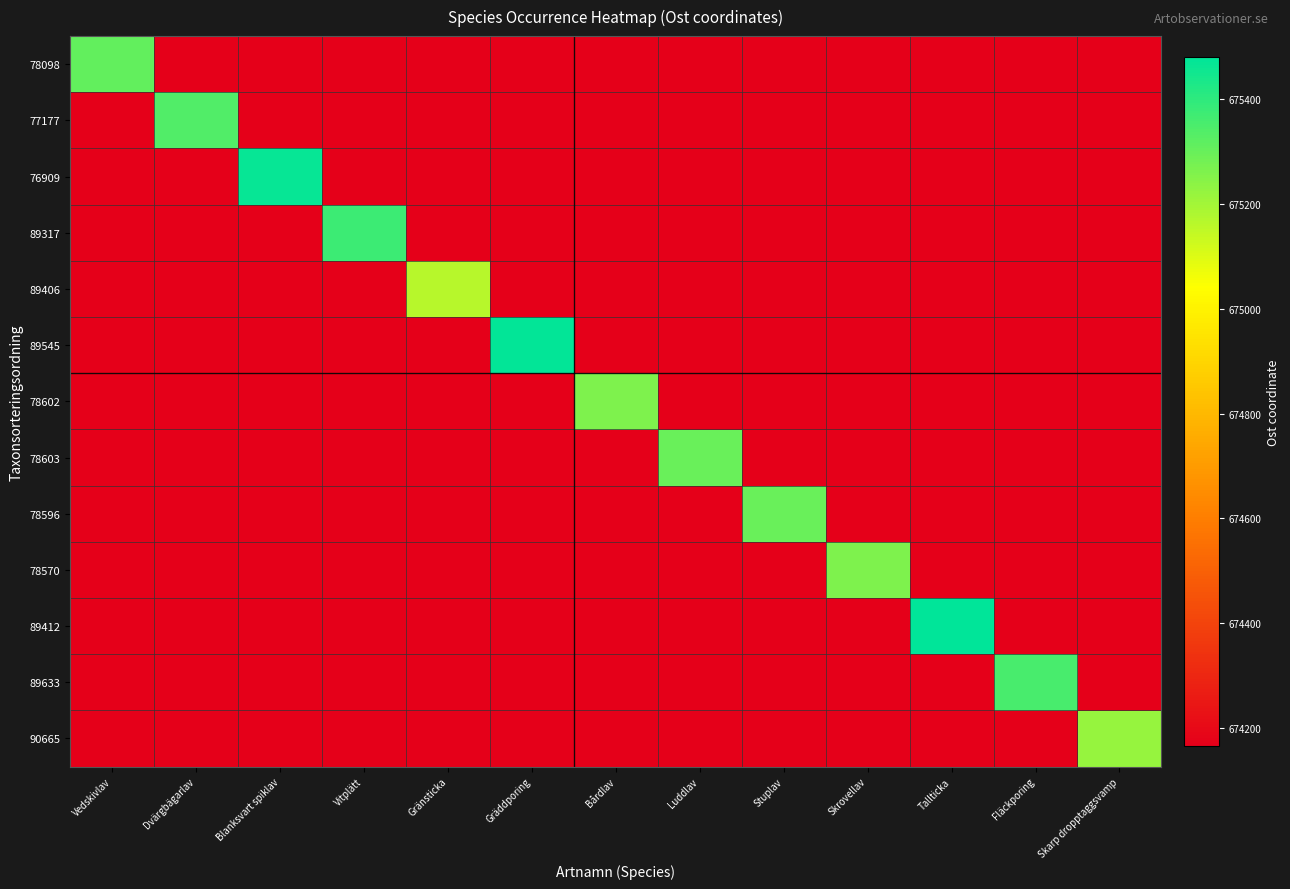

Reading left to right, list all the values displayed in this chart.

78098: Vedskivlav=675308.8	Dvärgbägarlav=674165.6	Blanksvart spiklav=674165.6	Vitplätt=674165.6	Gränsticka=674165.6	Gräddporing=674165.6	Bårdlav=674165.6	Luddlav=674165.6	Stuplav=674165.6	Skrovellav=674165.6	Tallticka=674165.6	Fläckporing=674165.6	Skarp dropptaggsvamp=674165.6
77177: Vedskivlav=674165.6	Dvärgbägarlav=675341.8	Blanksvart spiklav=674165.6	Vitplätt=674165.6	Gränsticka=674165.6	Gräddporing=674165.6	Bårdlav=674165.6	Luddlav=674165.6	Stuplav=674165.6	Skrovellav=674165.6	Tallticka=674165.6	Fläckporing=674165.6	Skarp dropptaggsvamp=674165.6
76909: Vedskivlav=674165.6	Dvärgbägarlav=674165.6	Blanksvart spiklav=675469.4	Vitplätt=674165.6	Gränsticka=674165.6	Gräddporing=674165.6	Bårdlav=674165.6	Luddlav=674165.6	Stuplav=674165.6	Skrovellav=674165.6	Tallticka=674165.6	Fläckporing=674165.6	Skarp dropptaggsvamp=674165.6
89317: Vedskivlav=674165.6	Dvärgbägarlav=674165.6	Blanksvart spiklav=674165.6	Vitplätt=675377.0	Gränsticka=674165.6	Gräddporing=674165.6	Bårdlav=674165.6	Luddlav=674165.6	Stuplav=674165.6	Skrovellav=674165.6	Tallticka=674165.6	Fläckporing=674165.6	Skarp dropptaggsvamp=674165.6
89406: Vedskivlav=674165.6	Dvärgbägarlav=674165.6	Blanksvart spiklav=674165.6	Vitplätt=674165.6	Gränsticka=675165.6	Gräddporing=674165.6	Bårdlav=674165.6	Luddlav=674165.6	Stuplav=674165.6	Skrovellav=674165.6	Tallticka=674165.6	Fläckporing=674165.6	Skarp dropptaggsvamp=674165.6
89545: Vedskivlav=674165.6	Dvärgbägarlav=674165.6	Blanksvart spiklav=674165.6	Vitplätt=674165.6	Gränsticka=674165.6	Gräddporing=675474.4	Bårdlav=674165.6	Luddlav=674165.6	Stuplav=674165.6	Skrovellav=674165.6	Tallticka=674165.6	Fläckporing=674165.6	Skarp dropptaggsvamp=674165.6
78602: Vedskivlav=674165.6	Dvärgbägarlav=674165.6	Blanksvart spiklav=674165.6	Vitplätt=674165.6	Gränsticka=674165.6	Gräddporing=674165.6	Bårdlav=675264.6	Luddlav=674165.6	Stuplav=674165.6	Skrovellav=674165.6	Tallticka=674165.6	Fläckporing=674165.6	Skarp dropptaggsvamp=674165.6
78603: Vedskivlav=674165.6	Dvärgbägarlav=674165.6	Blanksvart spiklav=674165.6	Vitplätt=674165.6	Gränsticka=674165.6	Gräddporing=674165.6	Bårdlav=674165.6	Luddlav=675298.7	Stuplav=674165.6	Skrovellav=674165.6	Tallticka=674165.6	Fläckporing=674165.6	Skarp dropptaggsvamp=674165.6
78596: Vedskivlav=674165.6	Dvärgbägarlav=674165.6	Blanksvart spiklav=674165.6	Vitplätt=674165.6	Gränsticka=674165.6	Gräddporing=674165.6	Bårdlav=674165.6	Luddlav=674165.6	Stuplav=675298.7	Skrovellav=674165.6	Tallticka=674165.6	Fläckporing=674165.6	Skarp dropptaggsvamp=674165.6
78570: Vedskivlav=674165.6	Dvärgbägarlav=674165.6	Blanksvart spiklav=674165.6	Vitplätt=674165.6	Gränsticka=674165.6	Gräddporing=674165.6	Bårdlav=674165.6	Luddlav=674165.6	Stuplav=674165.6	Skrovellav=675264.6	Tallticka=674165.6	Fläckporing=674165.6	Skarp dropptaggsvamp=674165.6
89412: Vedskivlav=674165.6	Dvärgbägarlav=674165.6	Blanksvart spiklav=674165.6	Vitplätt=674165.6	Gränsticka=674165.6	Gräddporing=674165.6	Bårdlav=674165.6	Luddlav=674165.6	Stuplav=674165.6	Skrovellav=674165.6	Tallticka=675481.4	Fläckporing=674165.6	Skarp dropptaggsvamp=674165.6
89633: Vedskivlav=674165.6	Dvärgbägarlav=674165.6	Blanksvart spiklav=674165.6	Vitplätt=674165.6	Gränsticka=674165.6	Gräddporing=674165.6	Bårdlav=674165.6	Luddlav=674165.6	Stuplav=674165.6	Skrovellav=674165.6	Tallticka=674165.6	Fläckporing=675357.5	Skarp dropptaggsvamp=674165.6
90665: Vedskivlav=674165.6	Dvärgbägarlav=674165.6	Blanksvart spiklav=674165.6	Vitplätt=674165.6	Gränsticka=674165.6	Gräddporing=674165.6	Bårdlav=674165.6	Luddlav=674165.6	Stuplav=674165.6	Skrovellav=674165.6	Tallticka=674165.6	Fläckporing=674165.6	Skarp dropptaggsvamp=675223.3